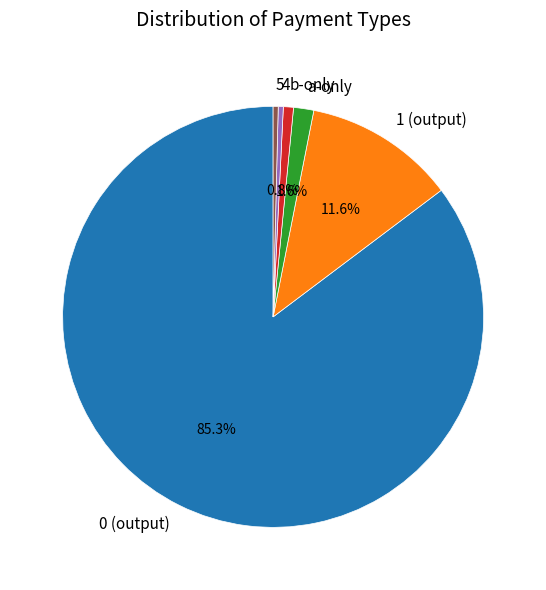

Do b-only and 4 together represent more than half of the pie?

No